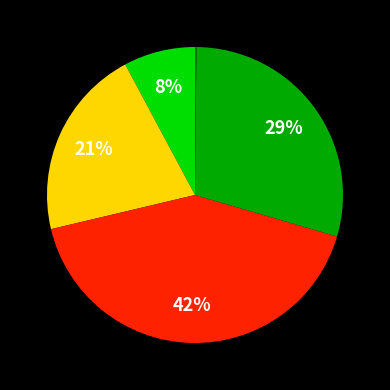

Is there any slice that represents more than half of the pie?

No